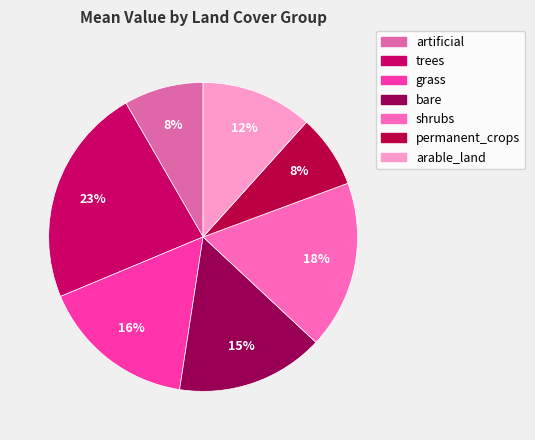

What is the ratio of the value at bare to the value at arable_land?

1.3